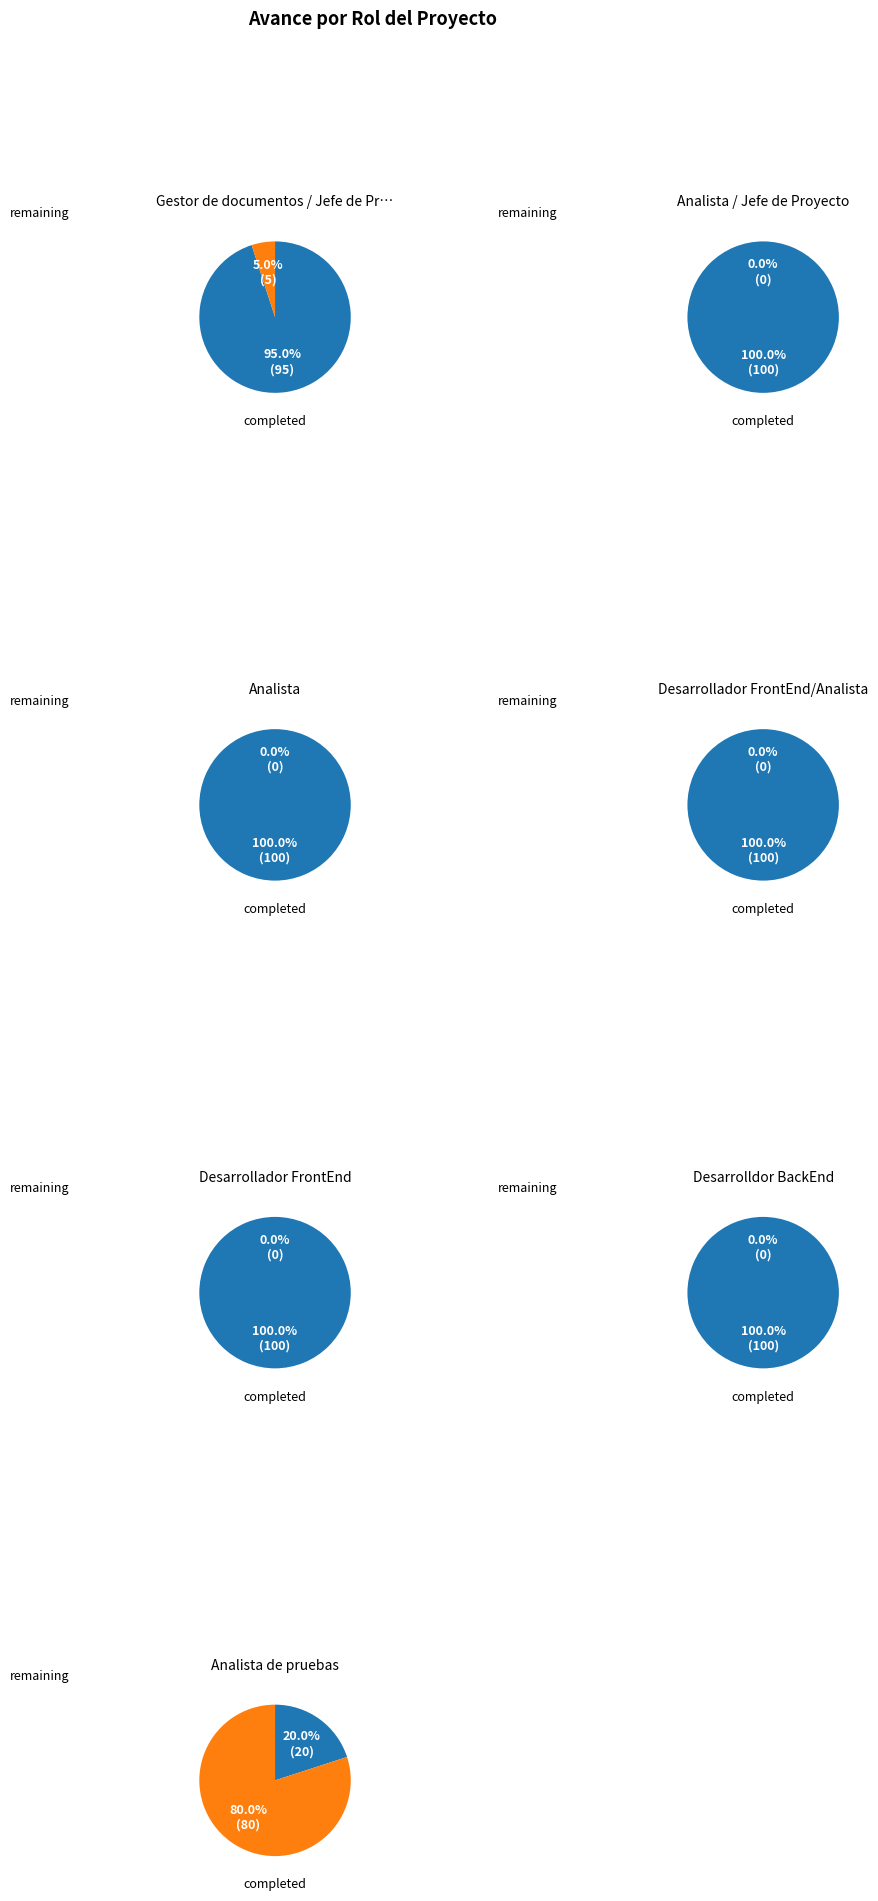

Which slice is the largest?

Analista / Jefe de Proyecto